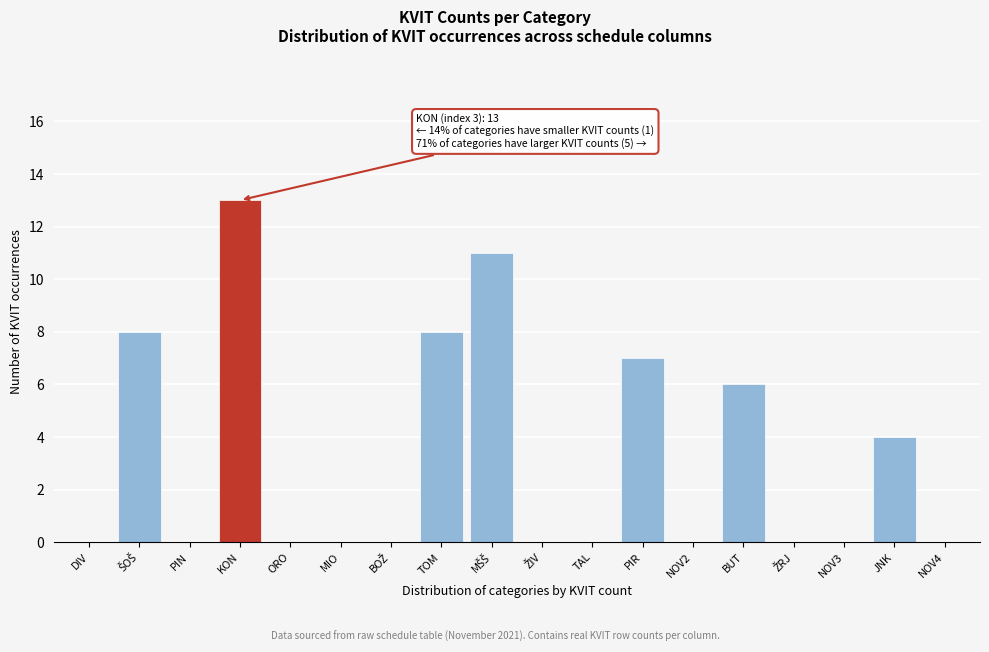

What is the maximum value shown in the chart?

13